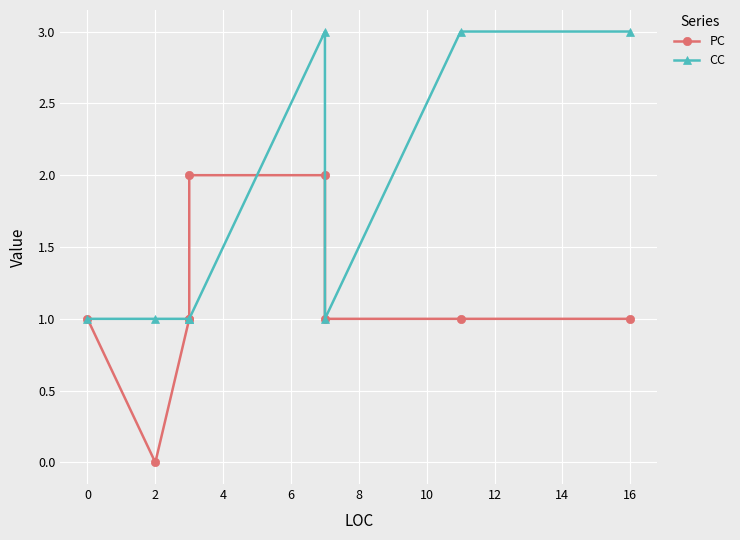

True or false: PC and CC intersect in this chart.

True